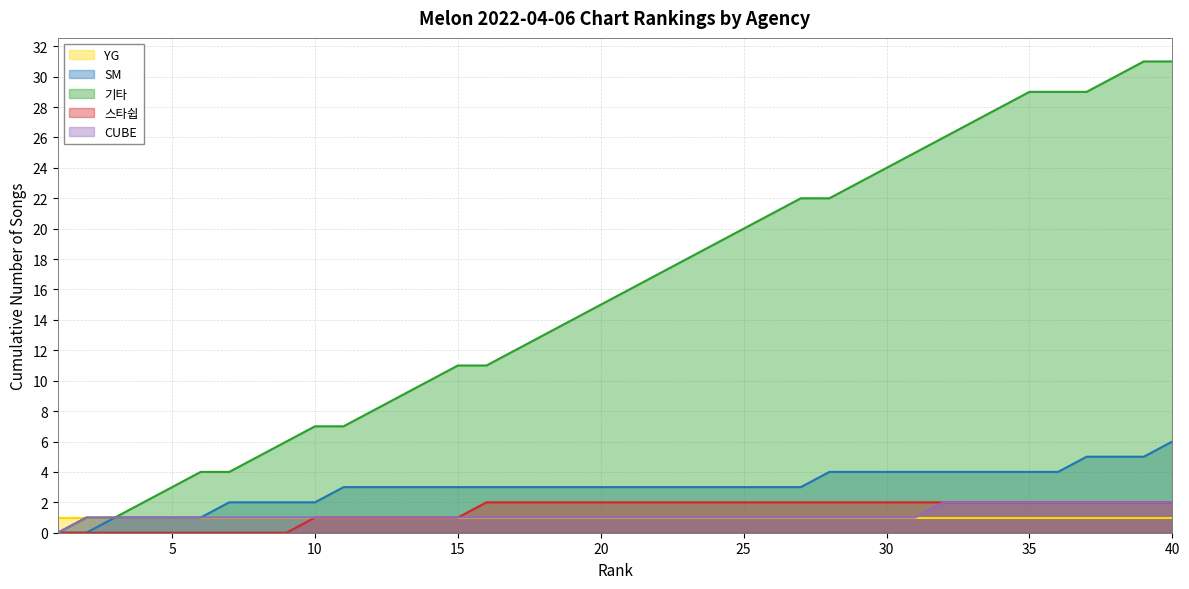

Between 5 and 3, which is larger?

5